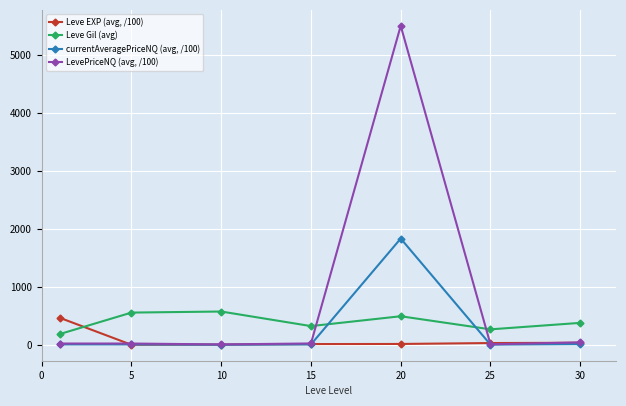

What is the sum of all currentAveragePriceNQ (avg, /100) values?

1882.9